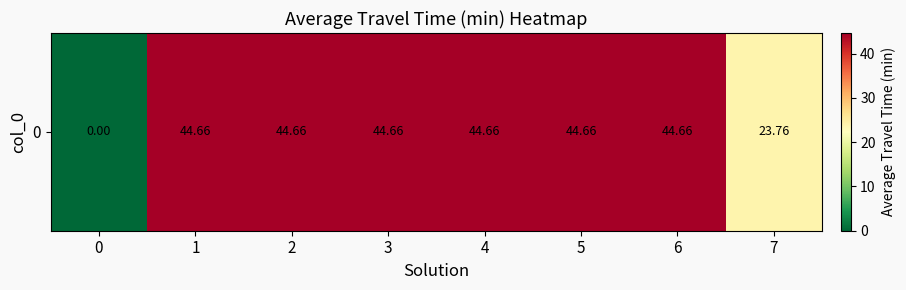

Which category has the highest value across all series?

1